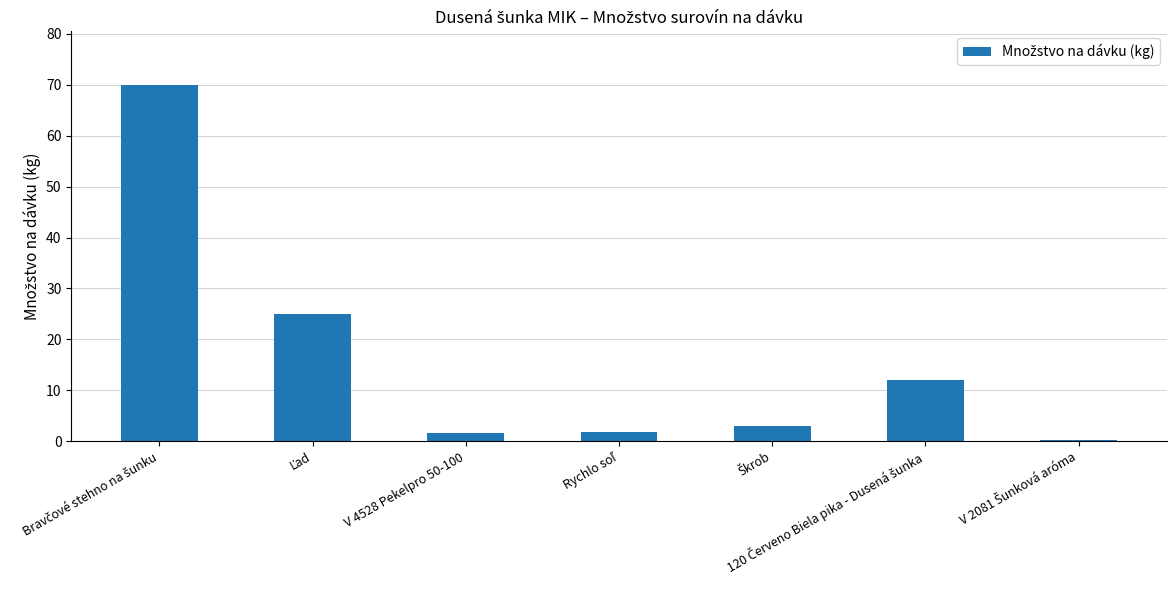

What is the greatest value displayed?

70.0